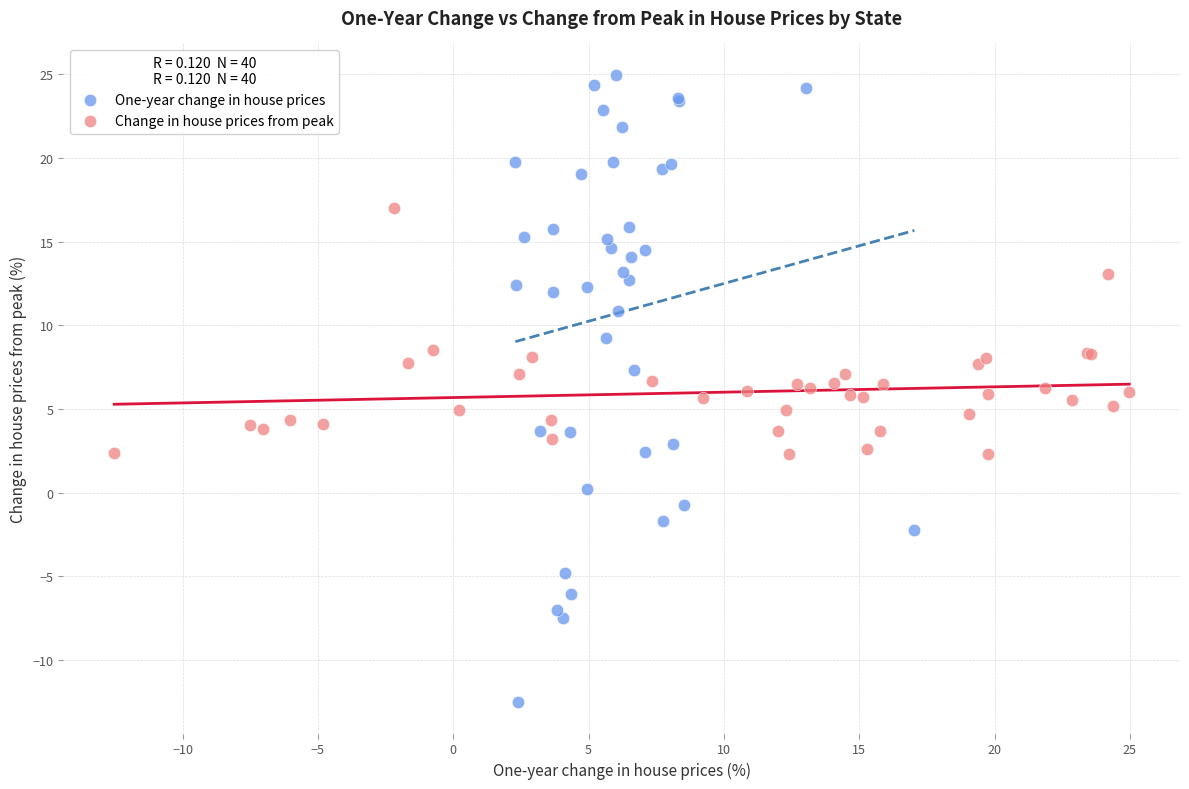

Which series contains the highest Y value?

One-year change in house prices